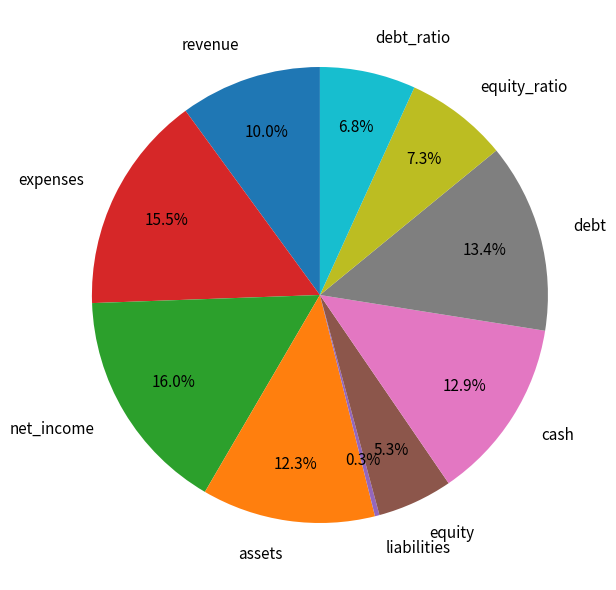

Between expenses and revenue, which is larger?

expenses